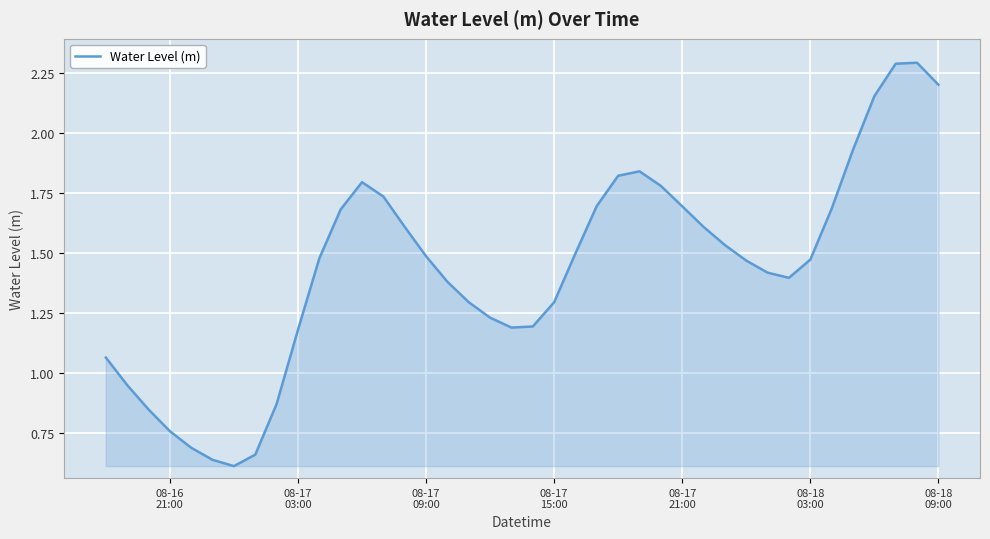

What is the maximum value shown in the chart?

2.3